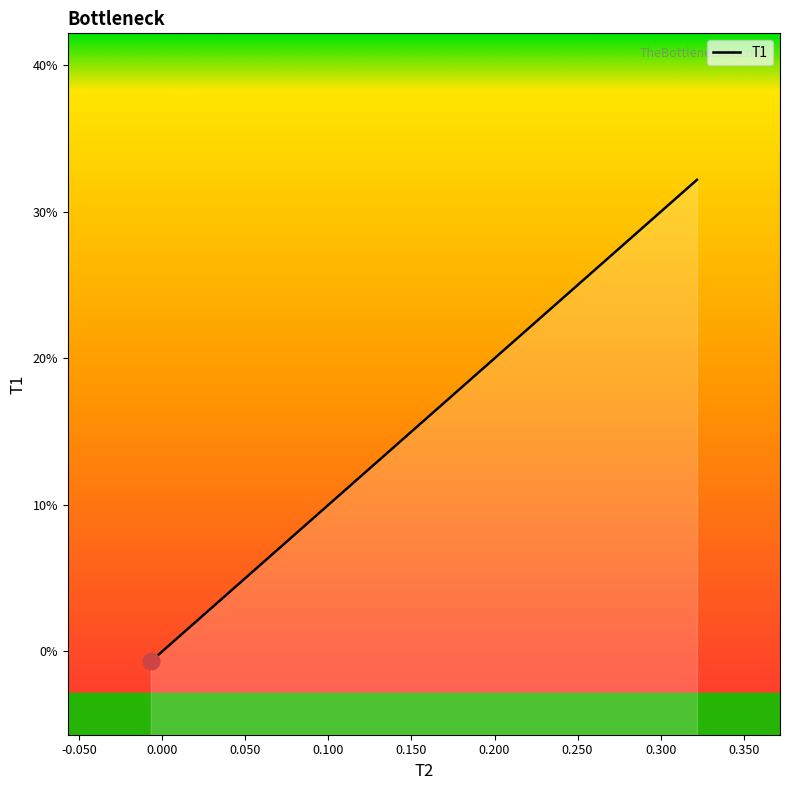

Reading right to left, extract all data points from this chart.

0.3	0.3	0.3	0.0	-0.0	-0.0	-0.0